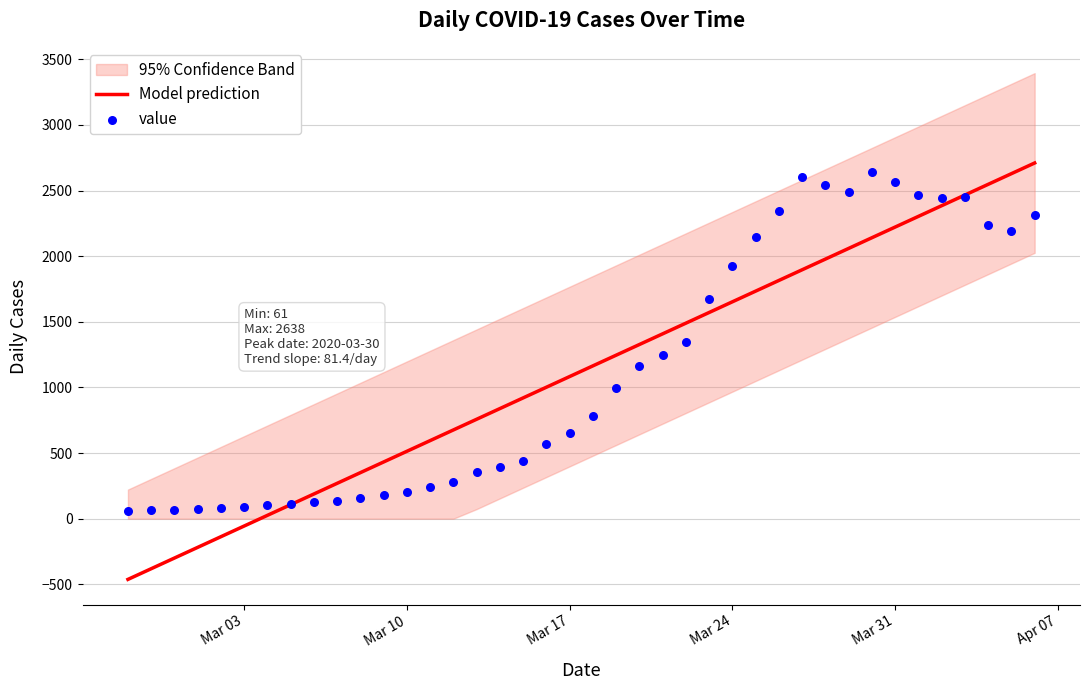

Which series contains the lowest Y value?

Model prediction